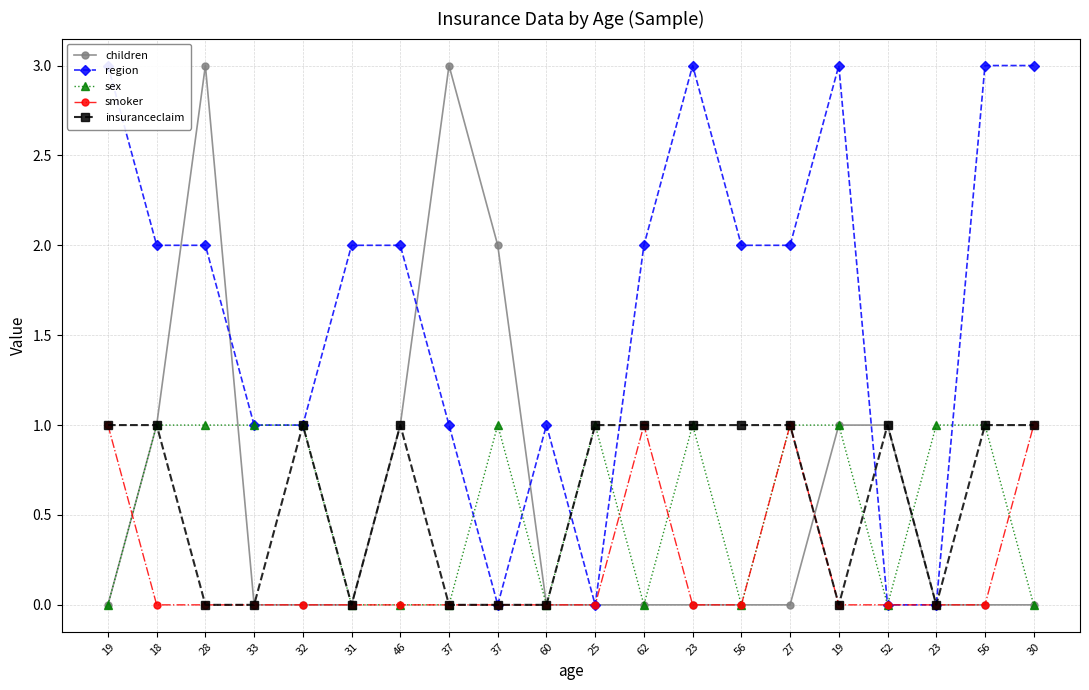

Read the insuranceclaim value at 56.

1